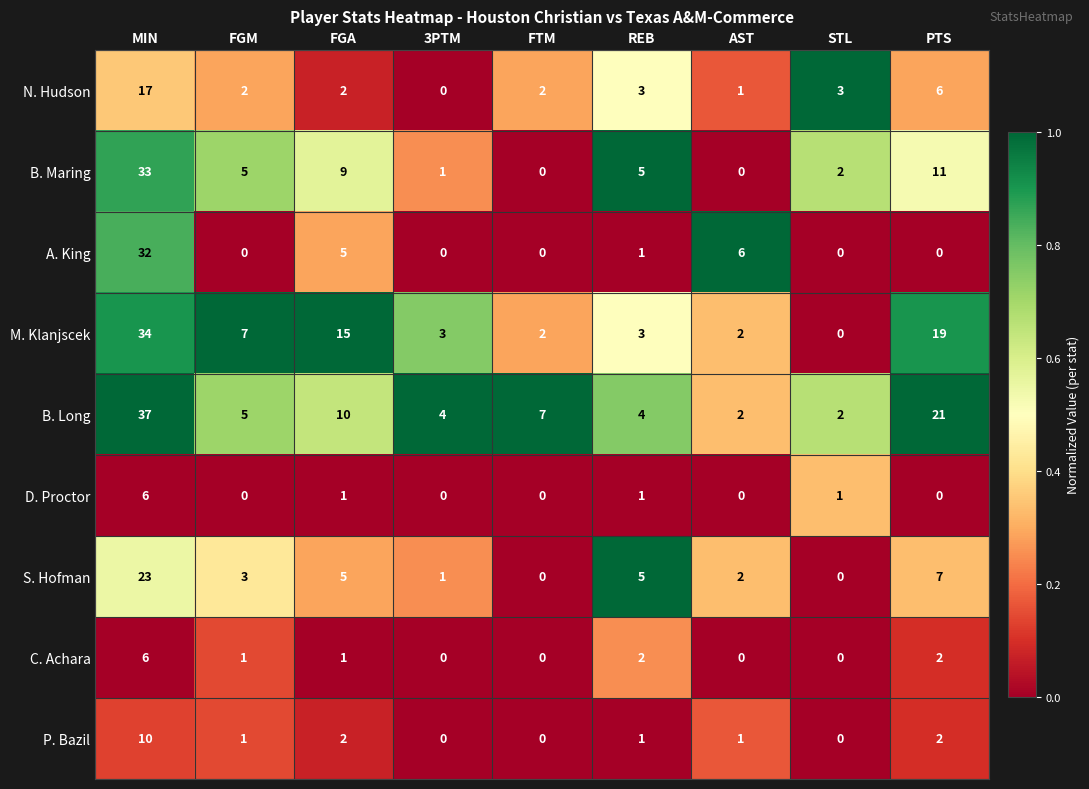

Which series has the widest spread of values?

B. Long